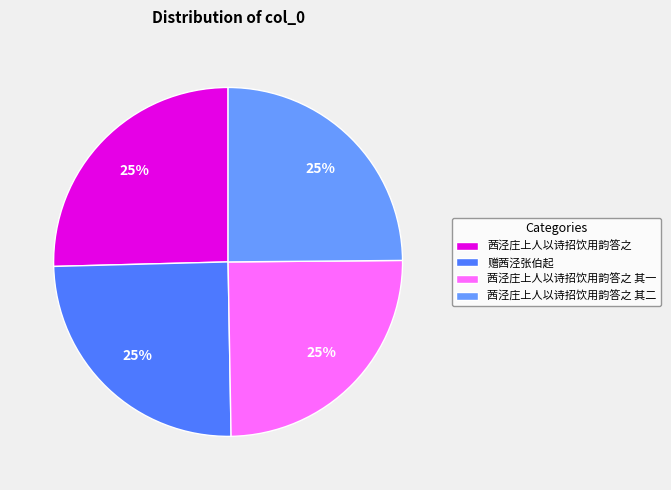

To the nearest percent, what portion does 赠茜泾张伯起 represent?

25%